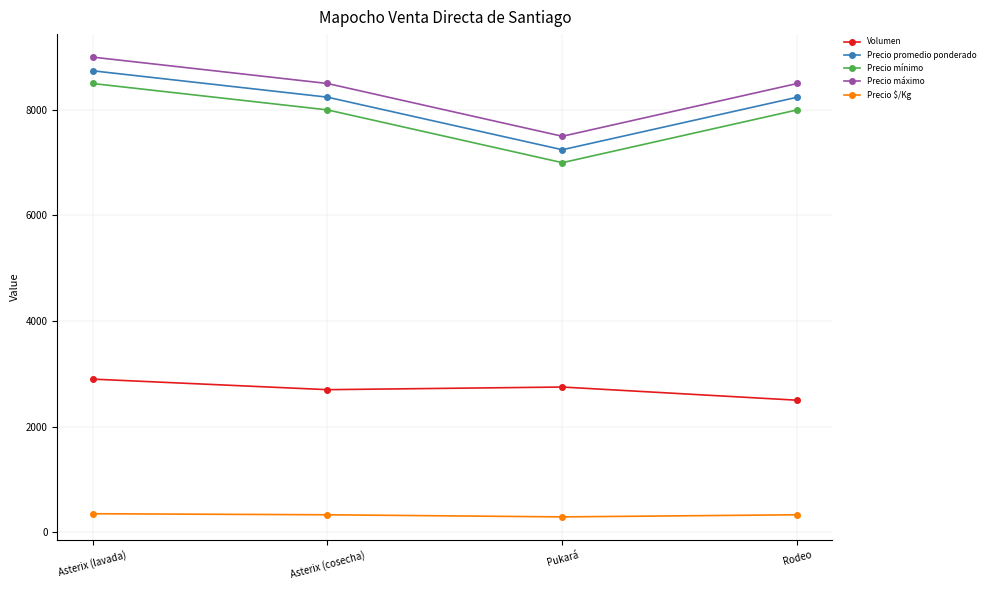

What is the sum of the Precio promedio ponderado values at Rodeo and Asterix (lavada)?

16981